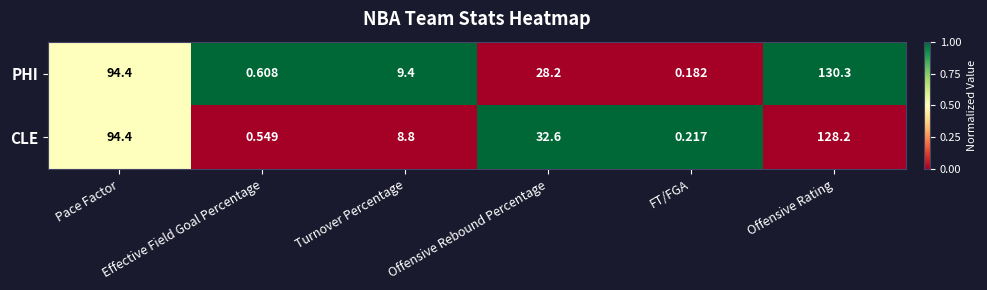

Rank the series by their maximum value, from lowest to highest.

CLE, PHI